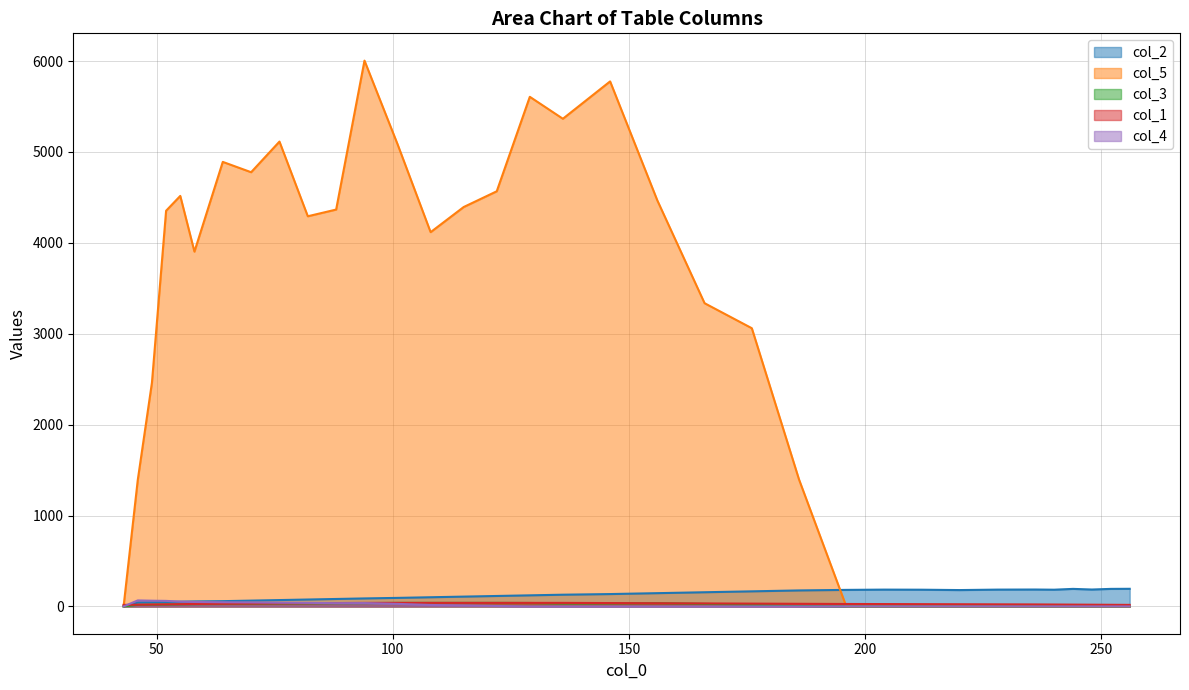

What is the average value of the col_5 series?

2742.5